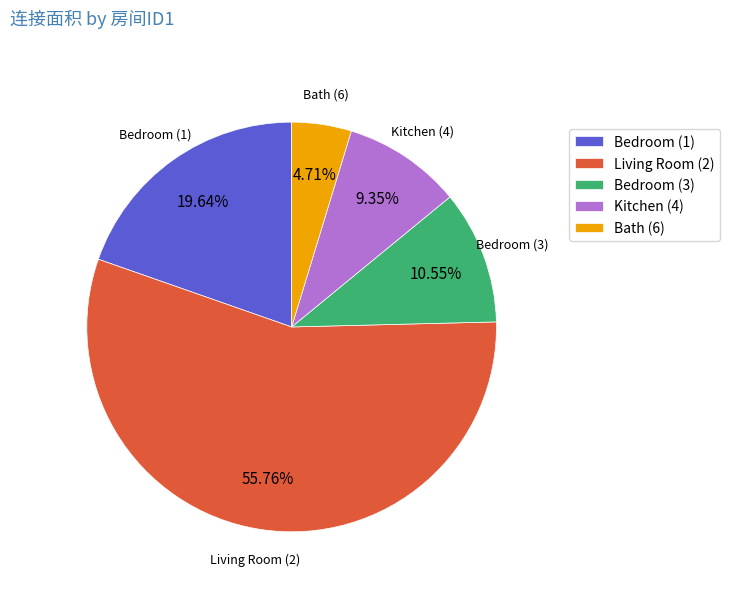

Approximately how many times larger is the value at Bedroom (3) compared to Kitchen (4)?

1.1